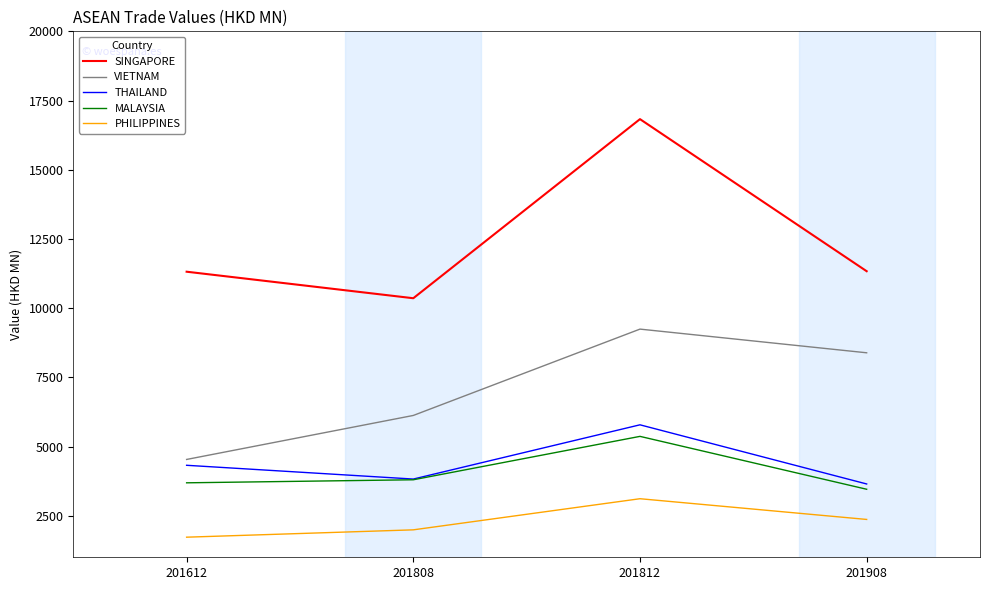

True or false: THAILAND has more than 2 interior local peaks.

False